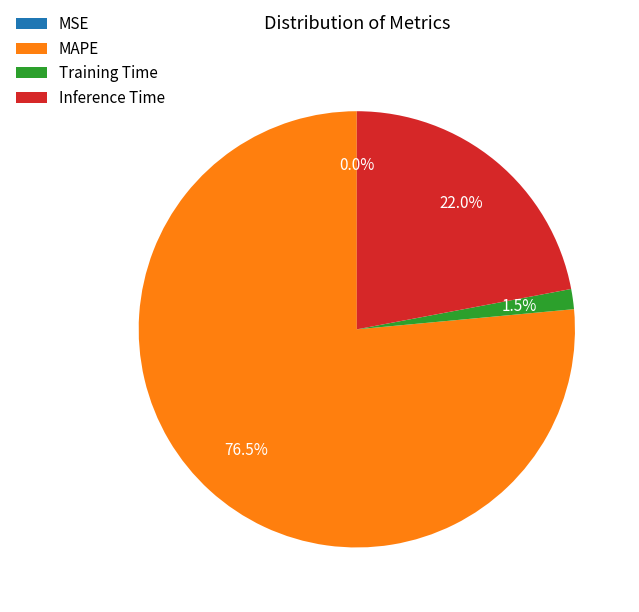

What portion of the pie excludes Training Time?

98.5%